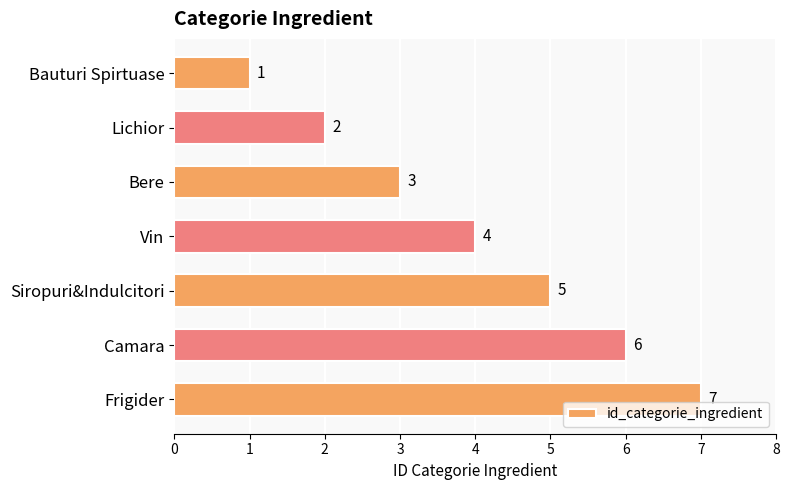

The chart shows a value of 5 at Siropuri&Indulcitori. True or false?

True